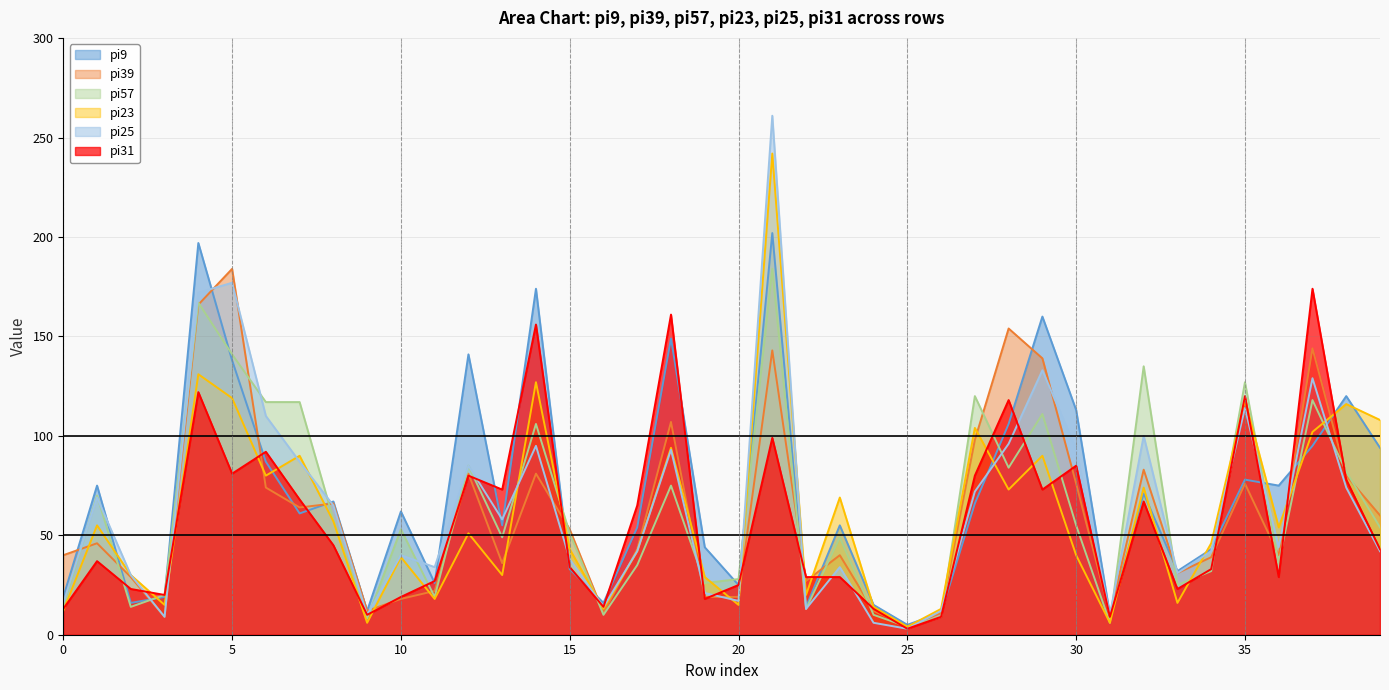

Where does the pi39 series first go above 46?

4